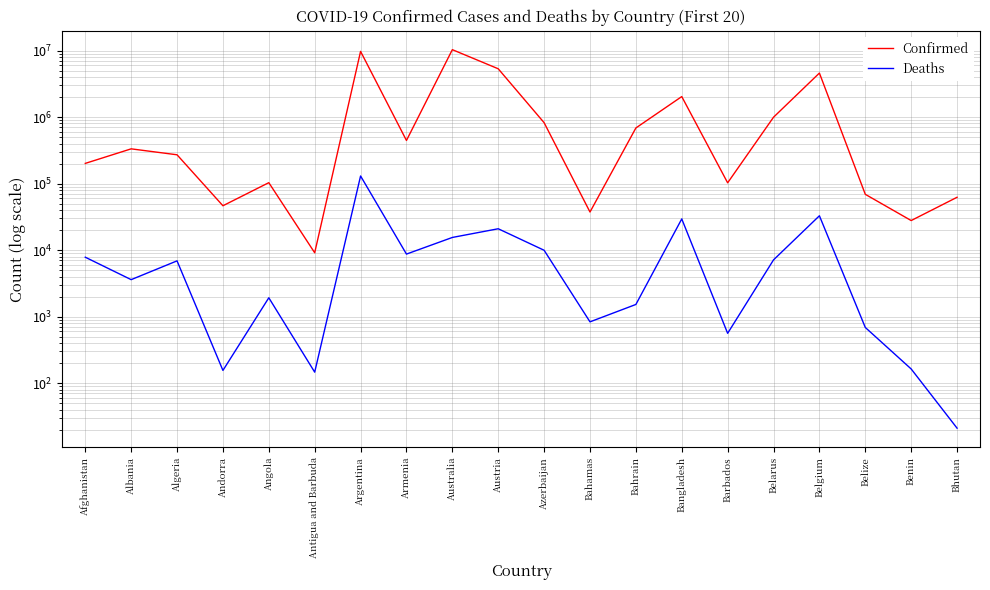

Reading right to left, extract all data points from this chart.

Confirmed: 62200	27782	68909	4586564	994037	102609	2031797	685067	37318	822485	5319474	10309104	444482	9713594	9106	103131	46366	270734	332598	201014
Deaths: 21	163	686	32776	7118	560	29393	1521	833	9931	20912	15475	8700	129958	146	1917	155	6881	3591	7809